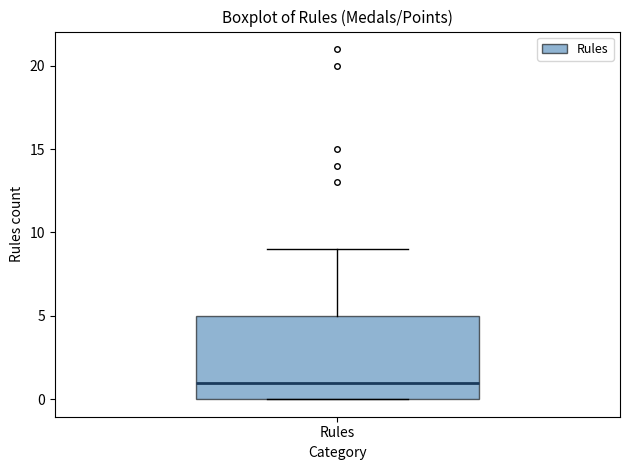

Transcribe this box plot: give where the median line is, the range the box spans, and where the two whiskers end, as read against the y-axis. The values are not printed on the chart, so give them approximately, as read against the axis.

median 1, box 0 to 5, whiskers 0 to 9